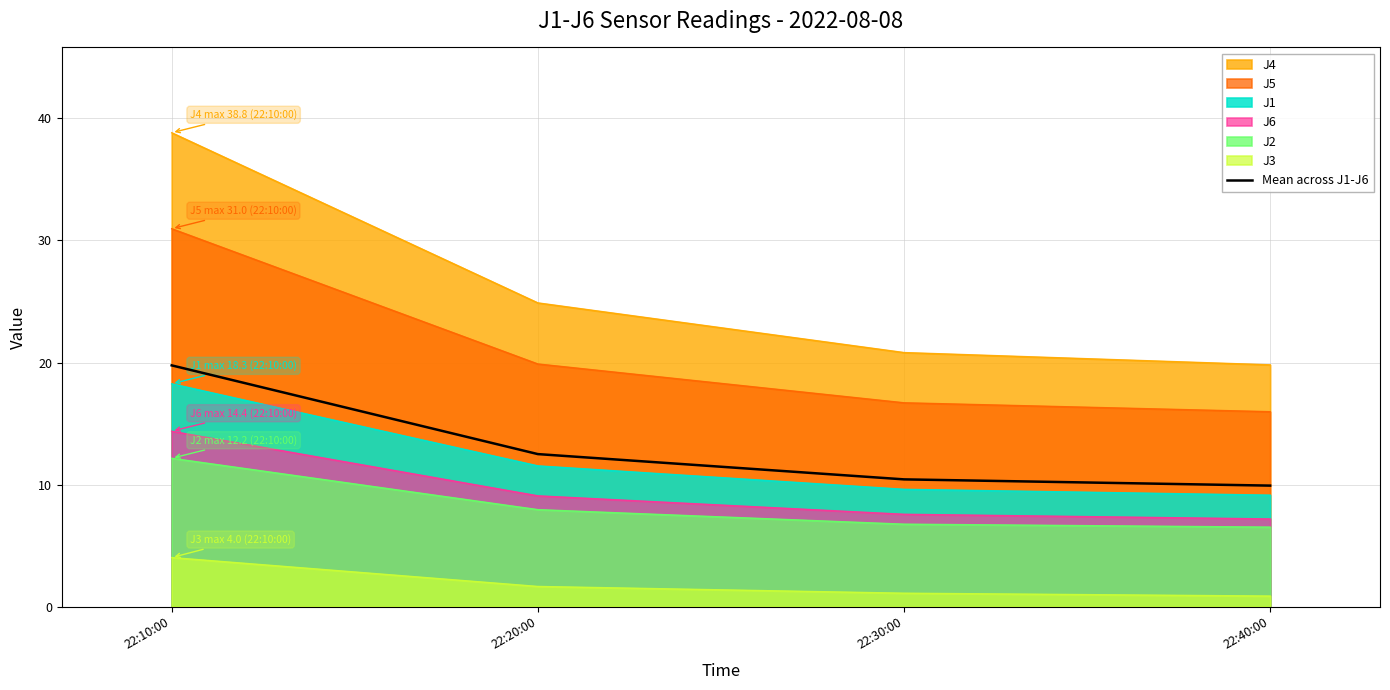

Approximately how many times larger is the value at 22:40:00 compared to 22:20:00?

0.8